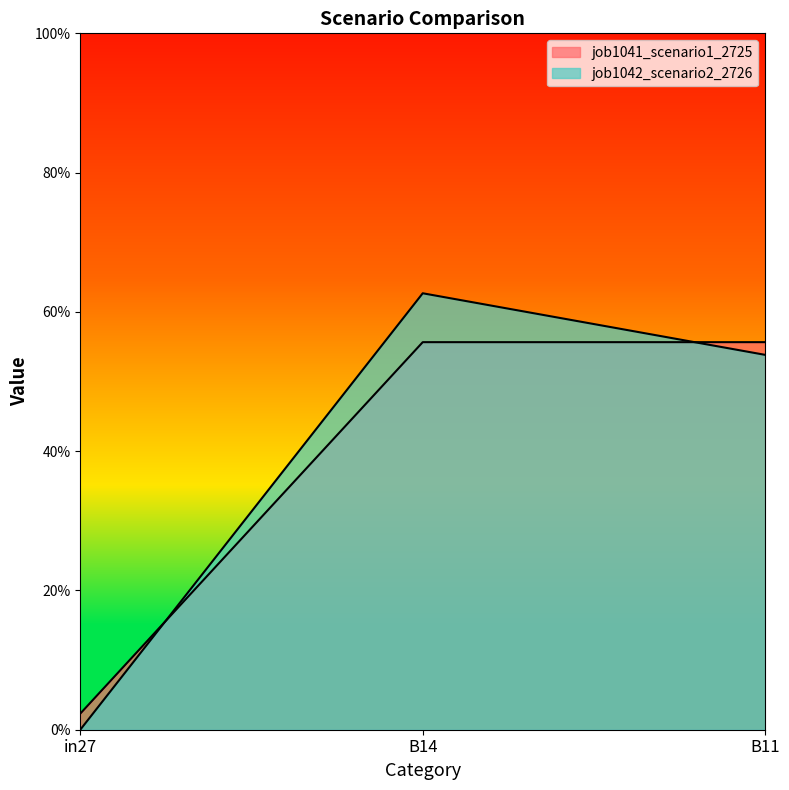

Rank the categories by job1041_scenario1_2725 value from lowest to highest.

in27, B14, B11